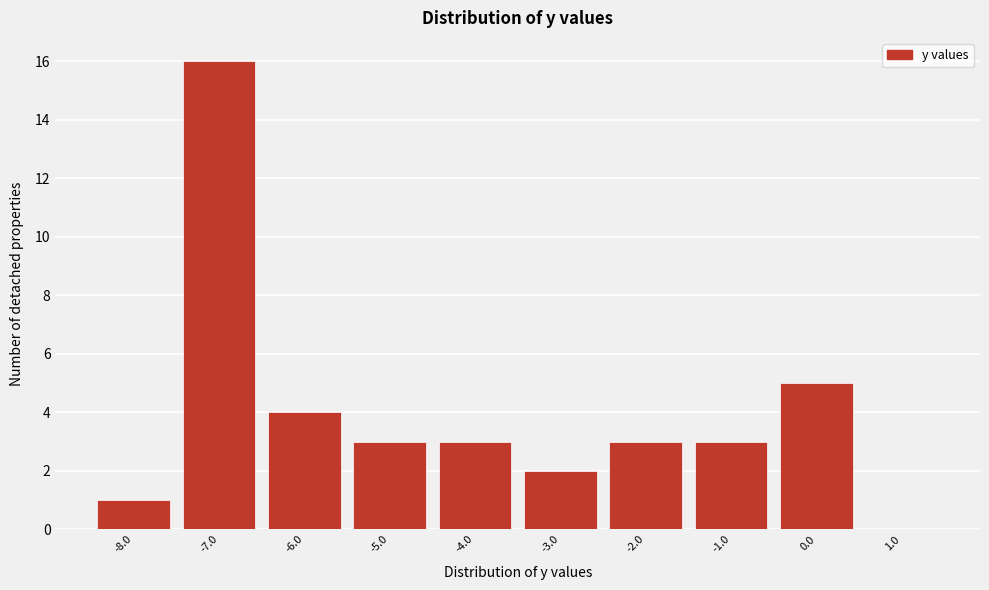

Reading left to right, transcribe this chart: for each bar, give the range it covers on the x-axis and its height. The values are not printed on the chart, so give them approximately, as read against the axis.

-8.5 to -7.5: 1
-7.5 to -6.5: 16
-6.5 to -5.5: 4
-5.5 to -4.5: 3
-4.5 to -3.5: 3
-3.5 to -2.5: 2
-2.5 to -1.5: 3
-1.5 to -0.5: 3
-0.5 to 0.5: 5
0.5 to 1.5: 0